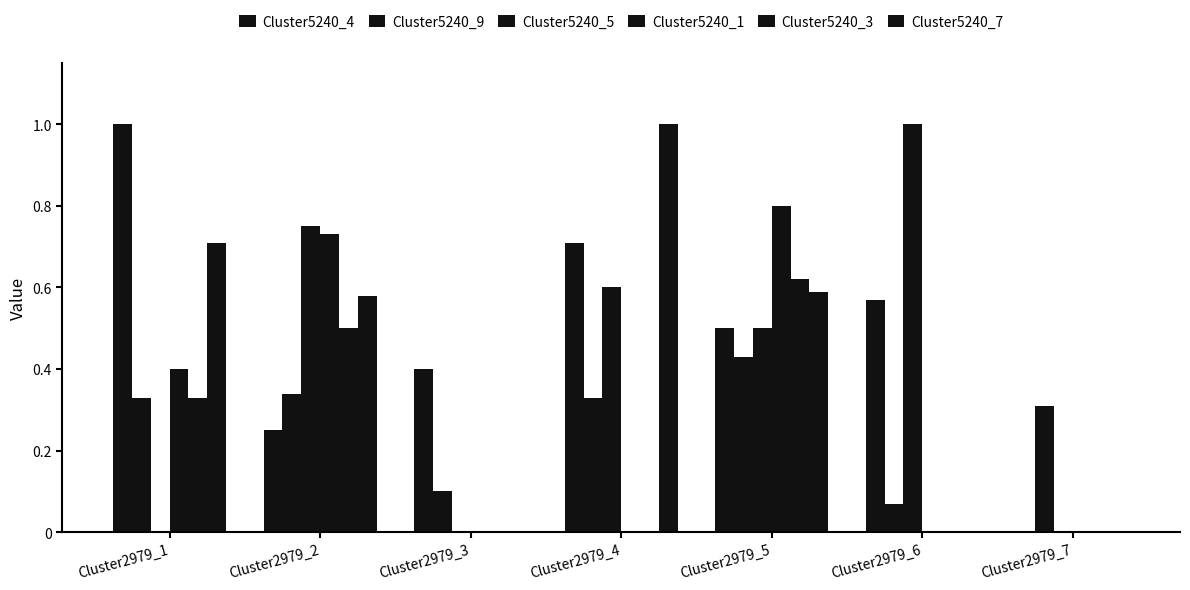

Between Cluster2979_3 and Cluster2979_2, which is larger?

Cluster2979_3